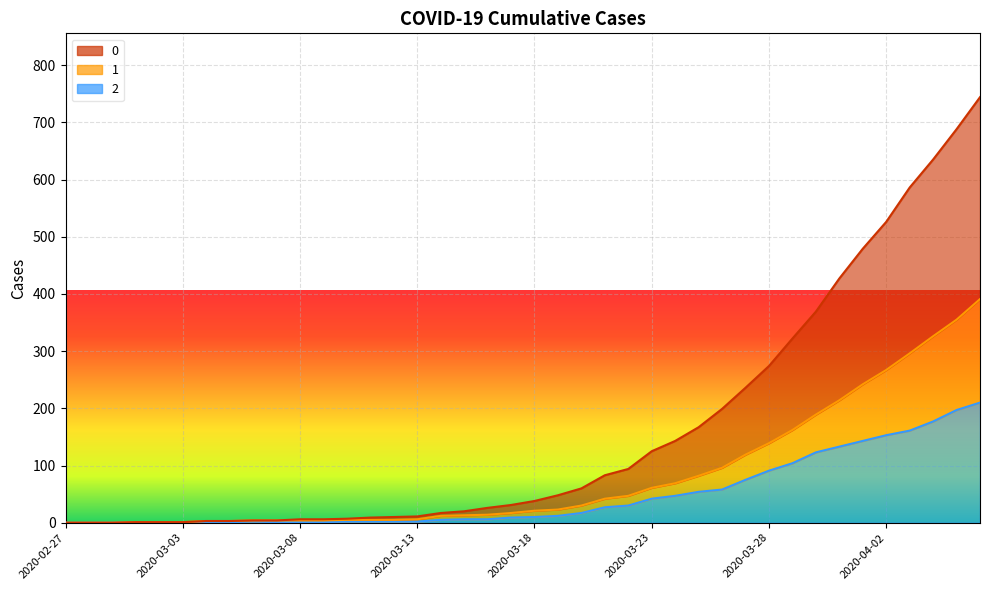

At which category is the sum across all series the highest?

2020-04-06